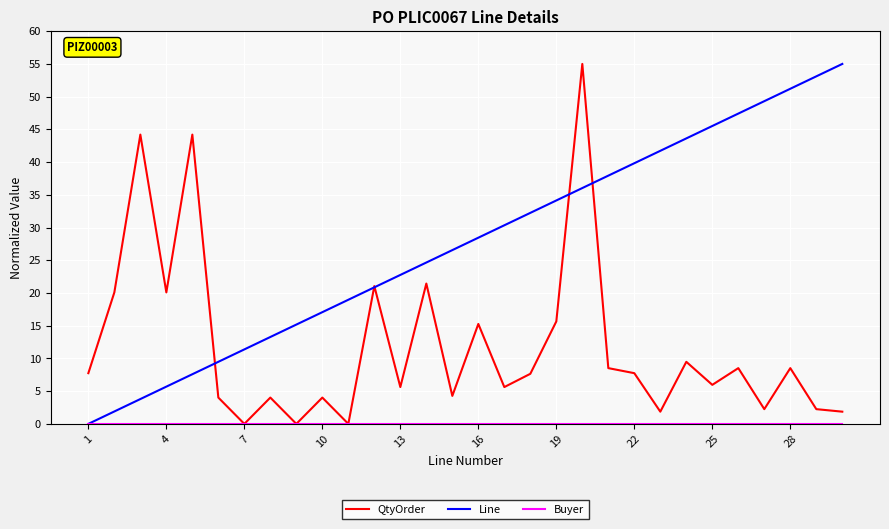

What is the greatest value displayed?

55.0